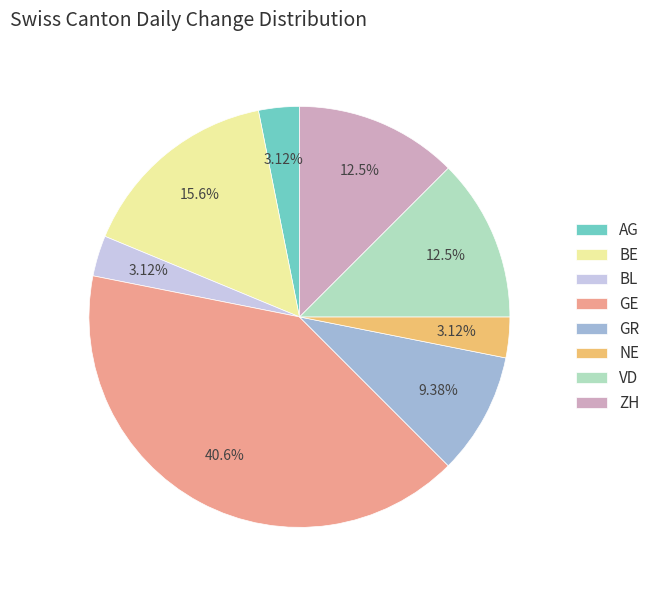

What portion of the pie excludes ZH?

87.5%